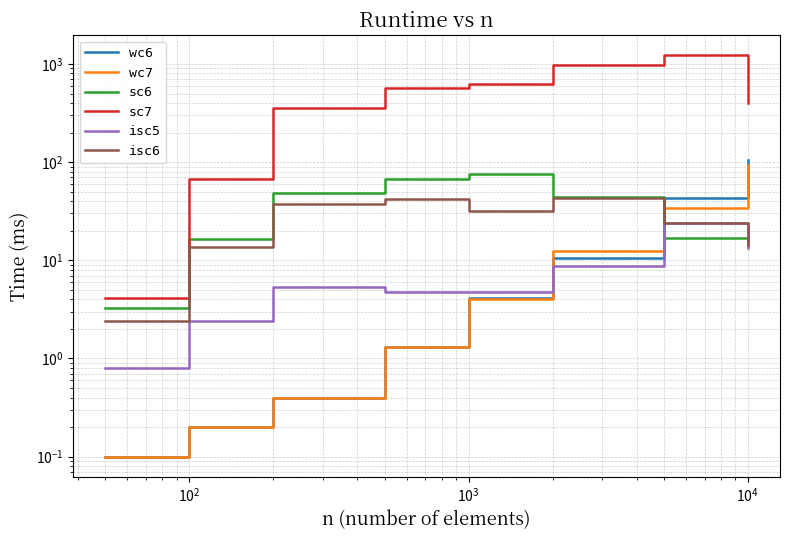

What is the difference between the maximum and second lowest values in the isc6 series?

29.5